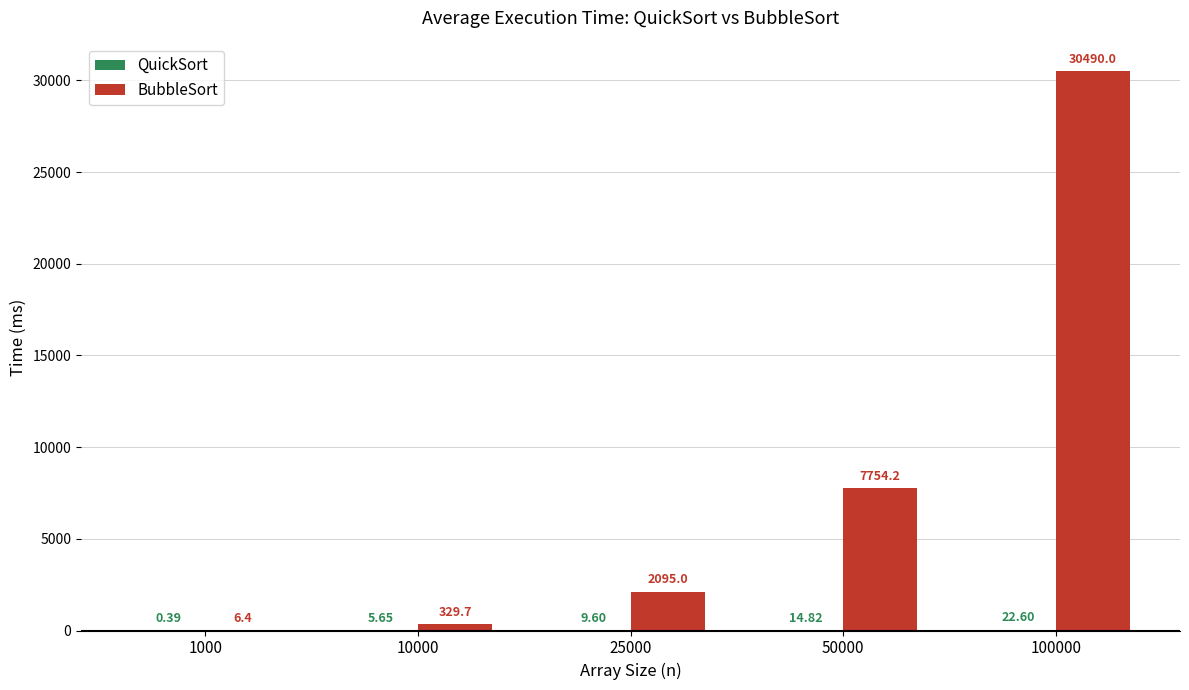

Between 10000 and 25000, which series saw the biggest shift?

BubbleSort